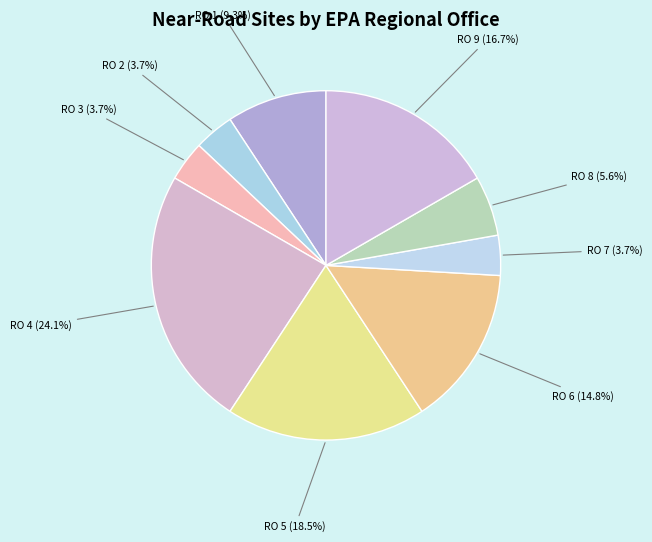

To the nearest percent, what is the average slice percentage?

11%